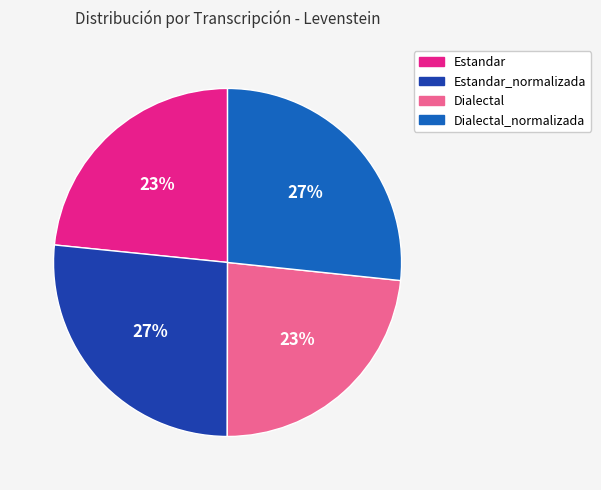

To the nearest percent, what is the average slice percentage?

25%